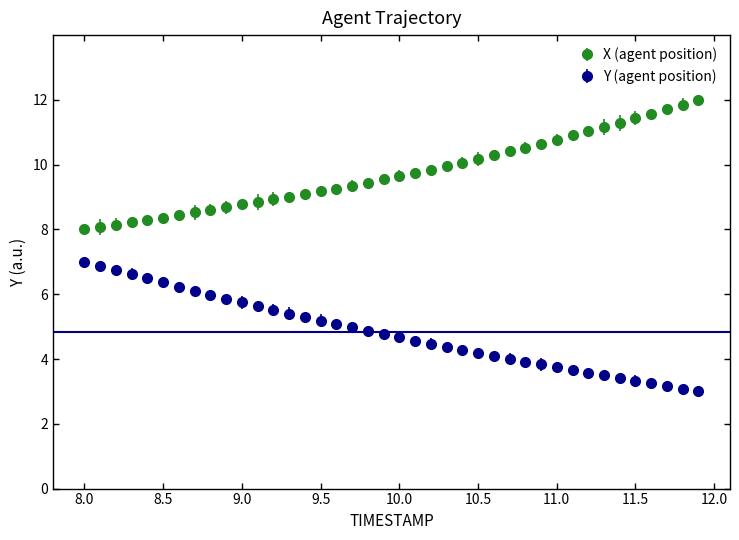

Which series has the largest total across all categories?

X (agent position)